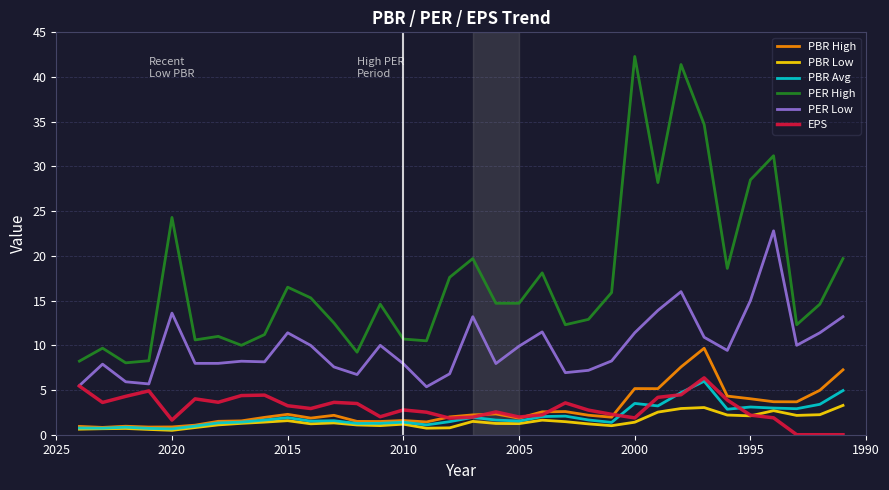

The value of PER High at 30 is 41.2. True or false?

False